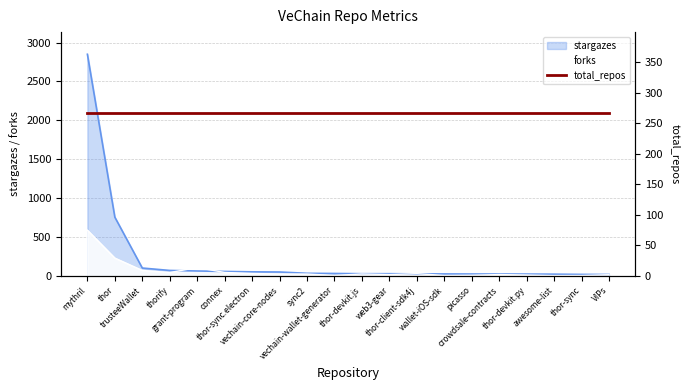

Is it true that stargazes equals 8 at thor-client-sdk4j?

False